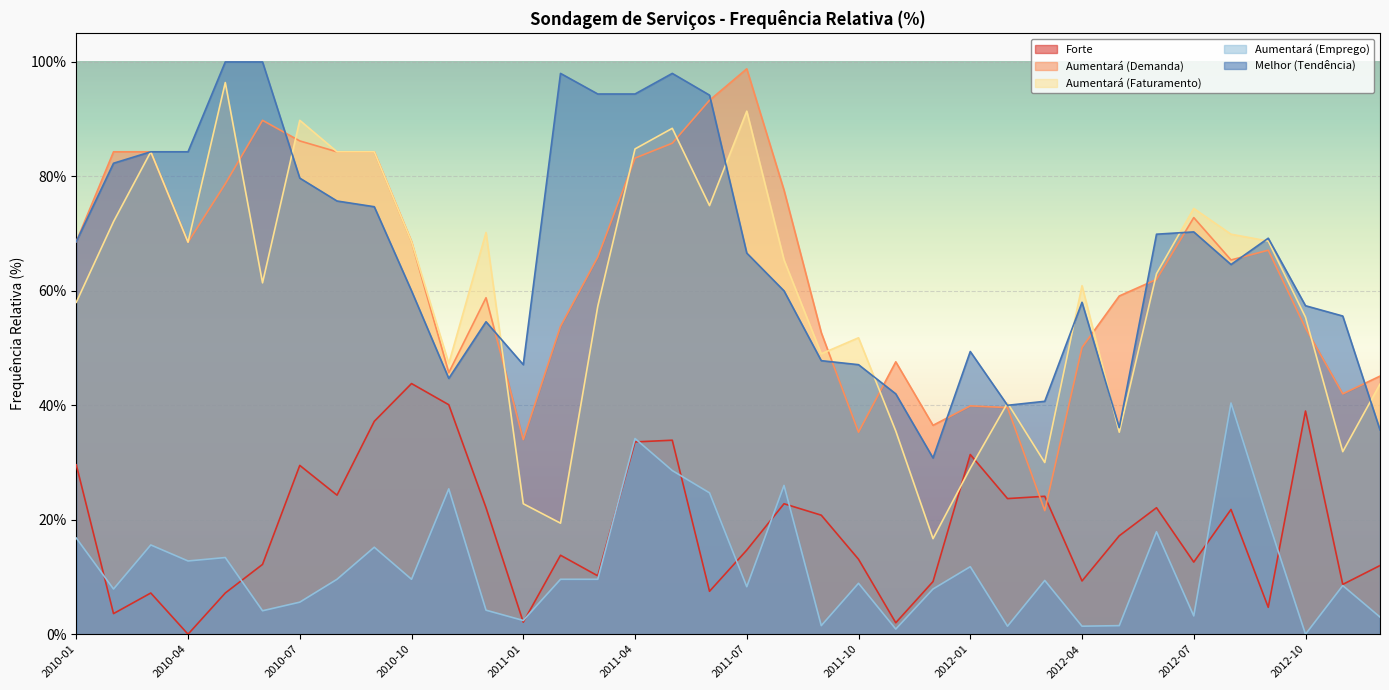

How many positive values does the Forte series have?

35